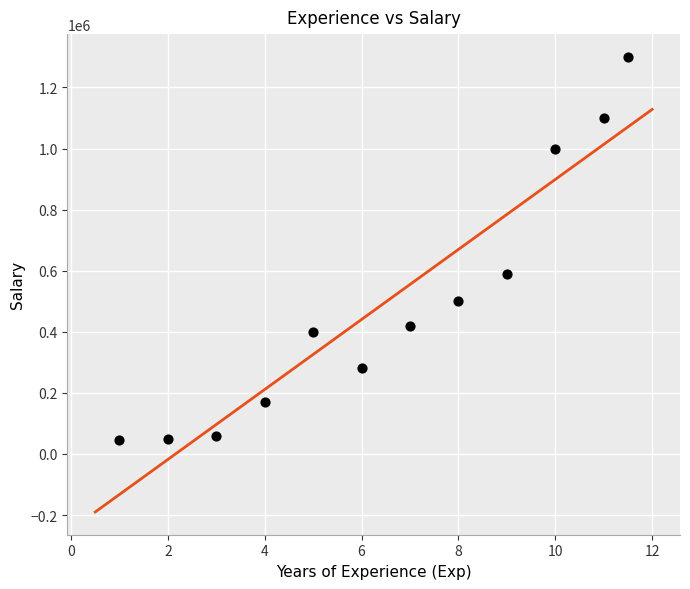

What is the range of Y values (max minus min)?

1255000